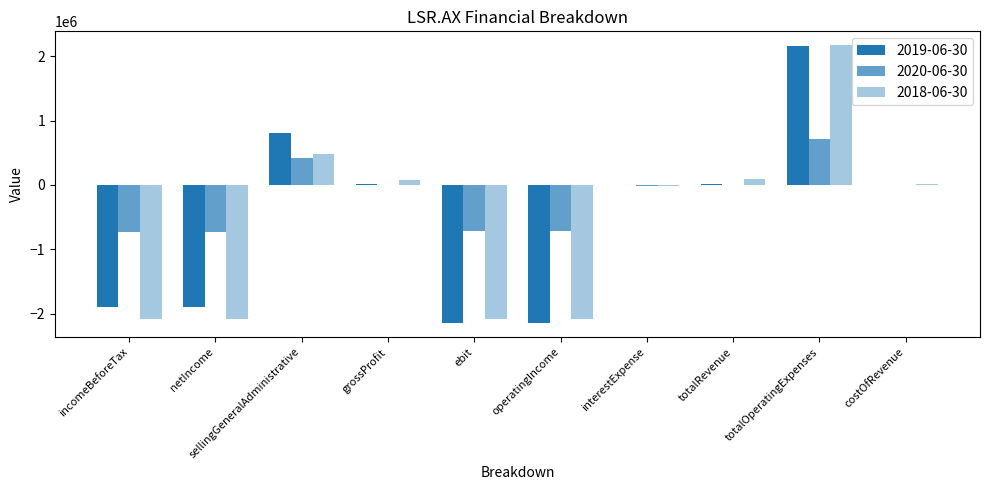

How many data points does each series have?

10